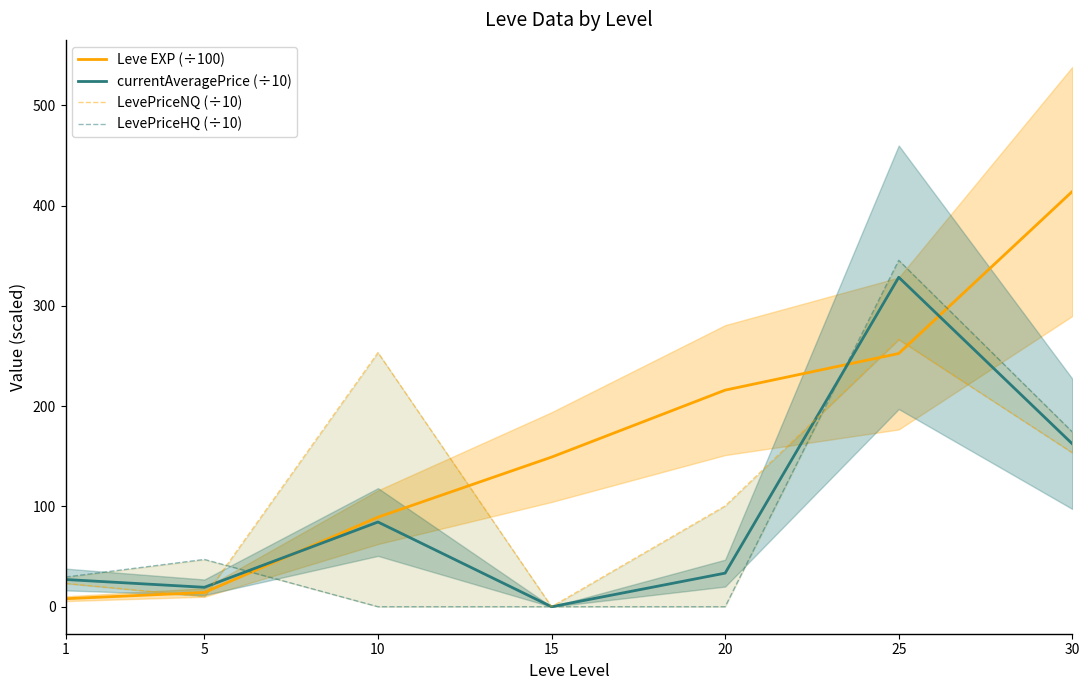

What is the spread (max minus min) of values at 25?

92.9